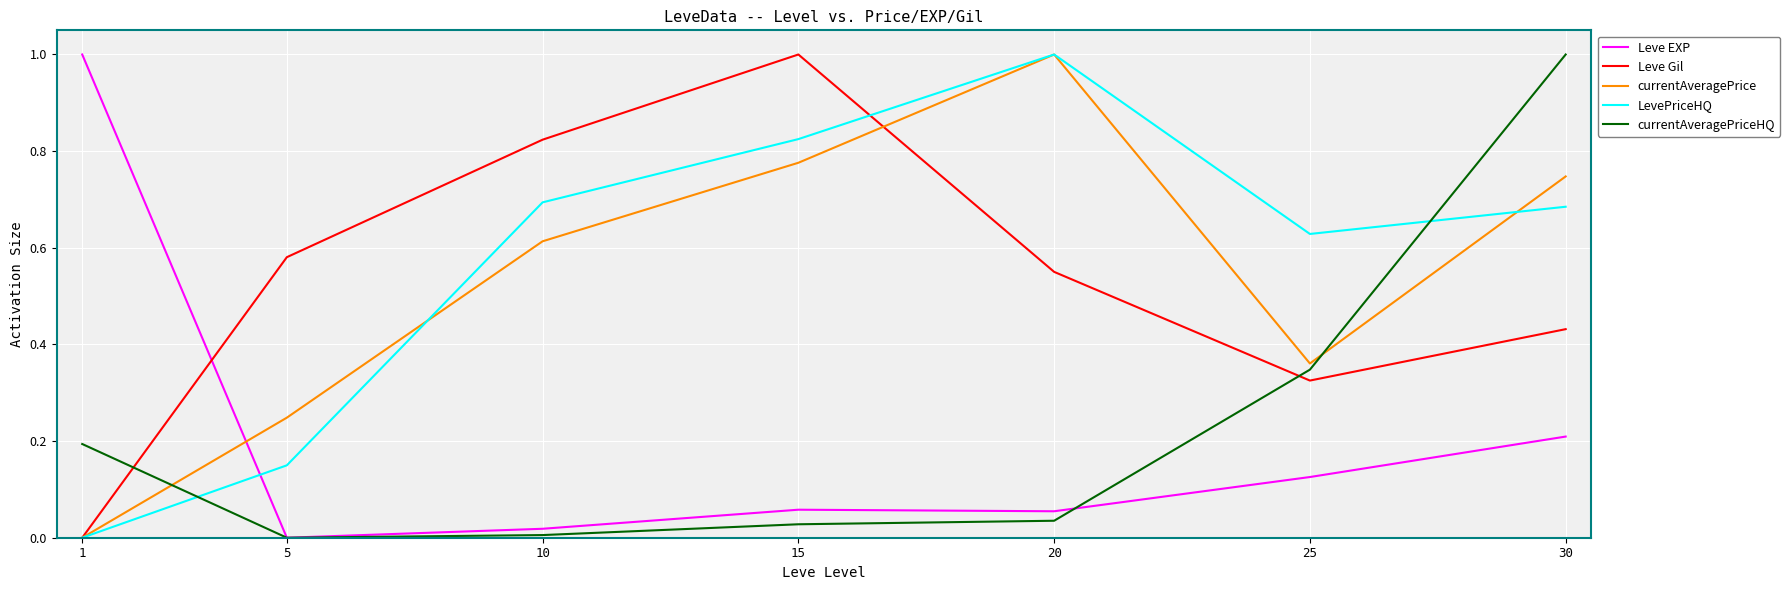

True or false: Leve Gil has a value of 0.1 at 30.

False